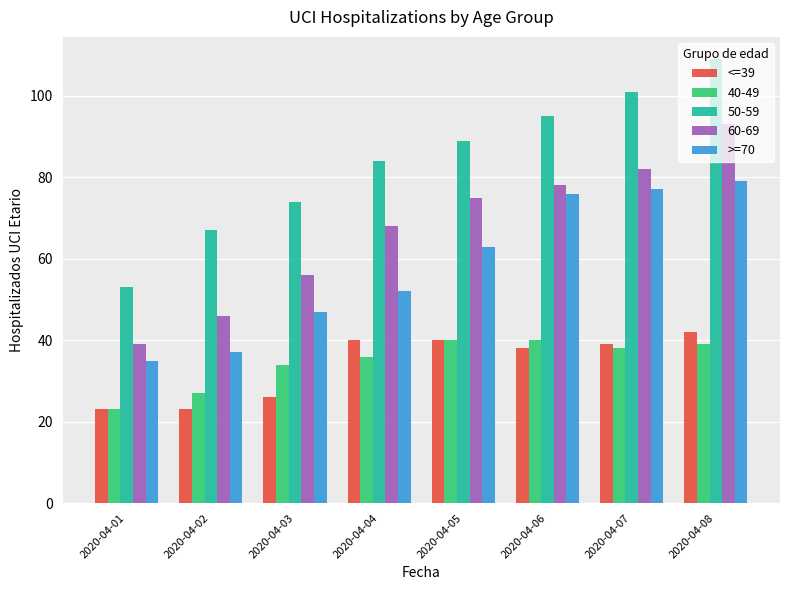

At which label does >=70 reach its peak?

2020-04-08